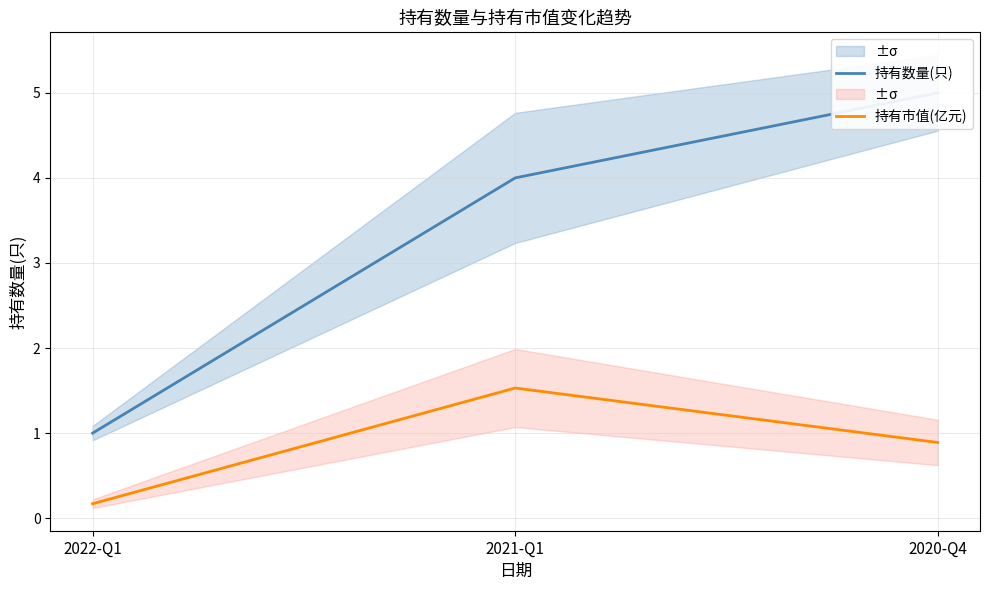

The value of 持有市值(亿元) at 2021-Q1 is 1.5. True or false?

True